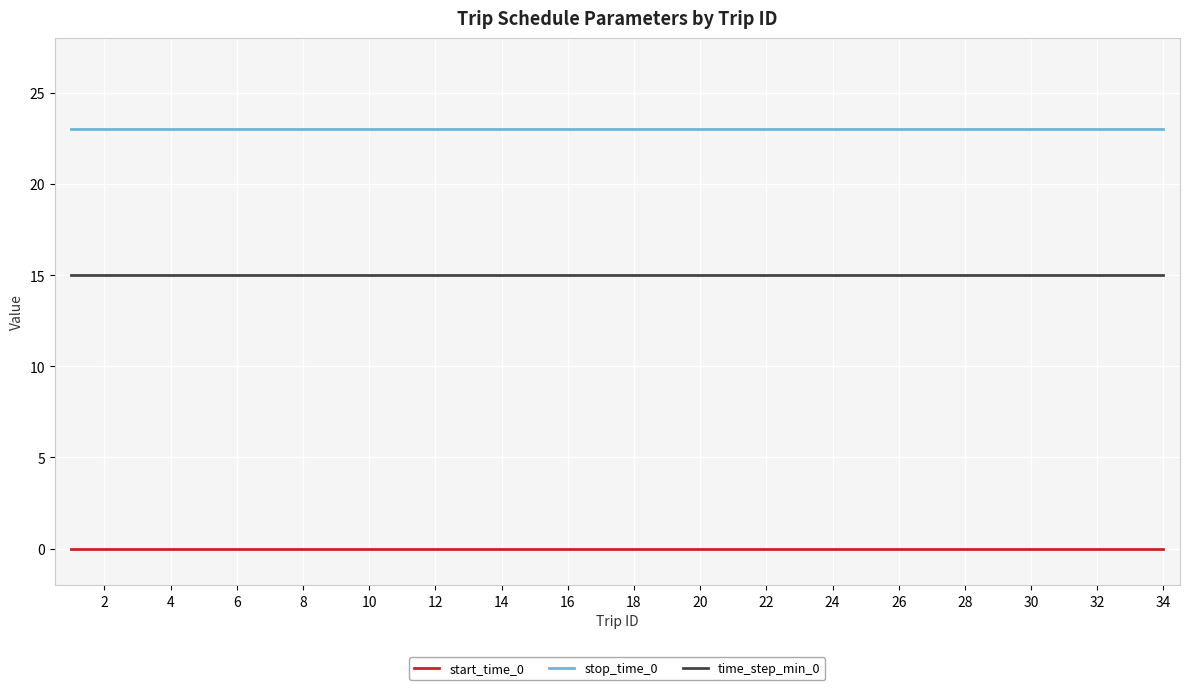

Rank the series by their average value, from lowest to highest.

start_time_0, time_step_min_0, stop_time_0